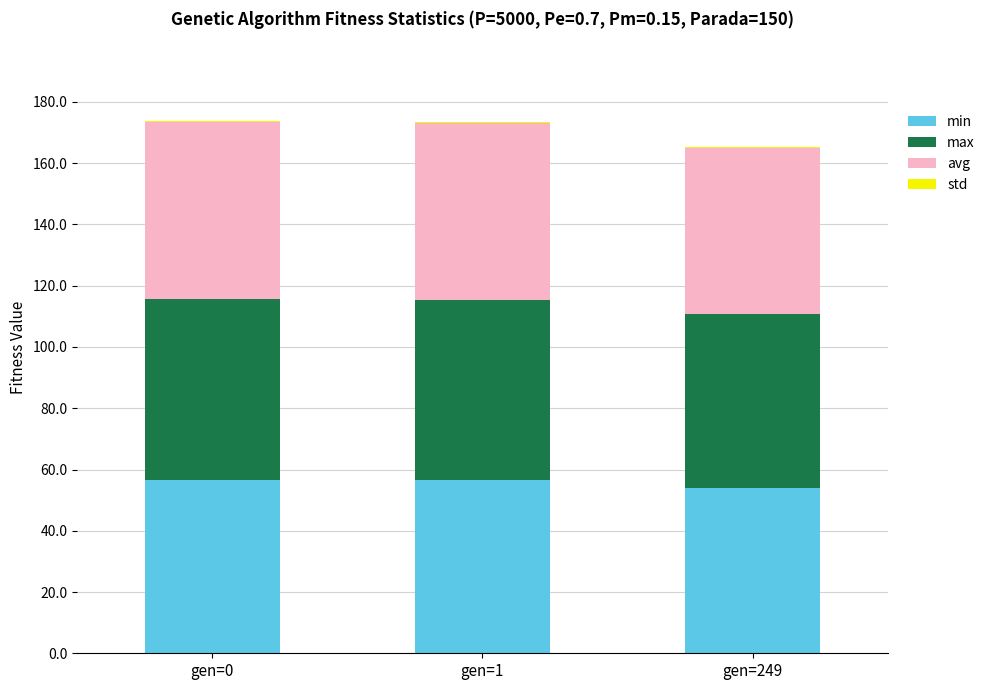

What is the highest value of the min series?

56.6